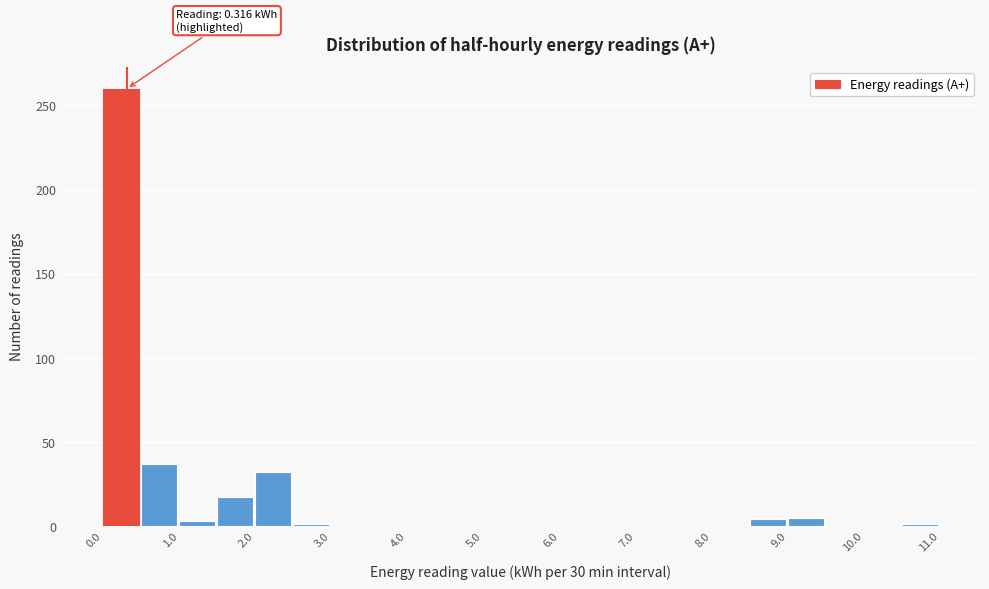

Over which range of the x-axis is the bar tallest?

0.0 to 0.5